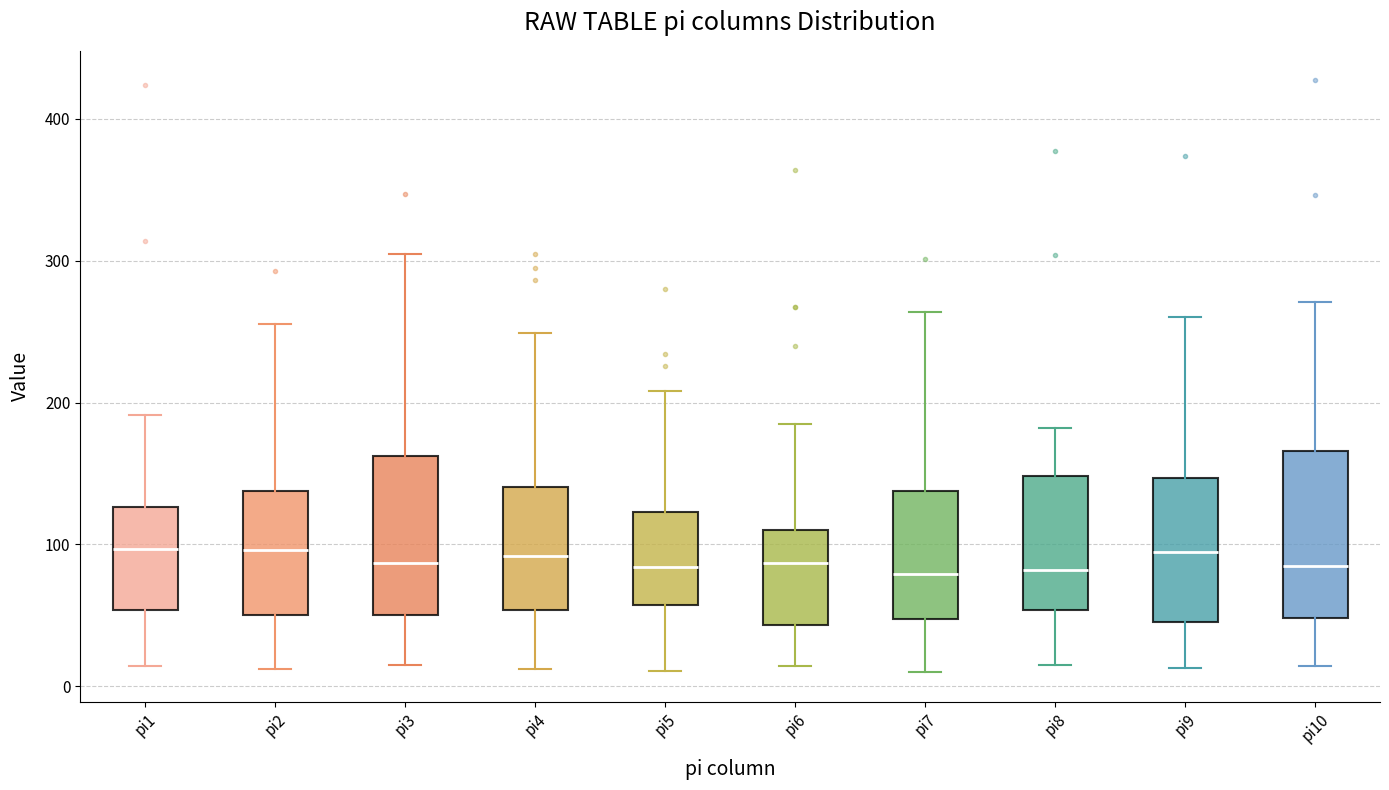

Where is the upper edge of the box for pi10 on the y-axis? The values are not printed on the chart, so give them approximately, as read against the axis.

170